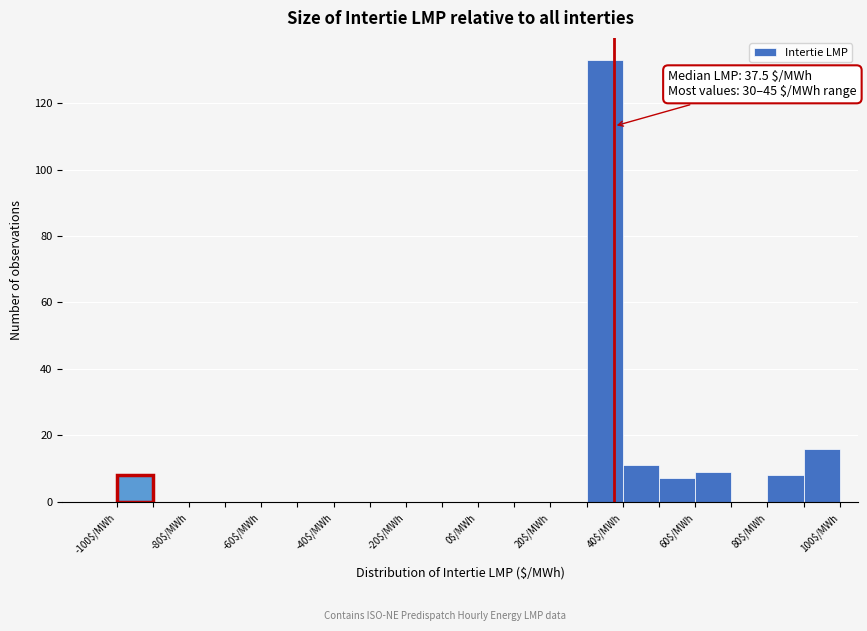

Which range on the x-axis has the tallest bar?

30 to 40